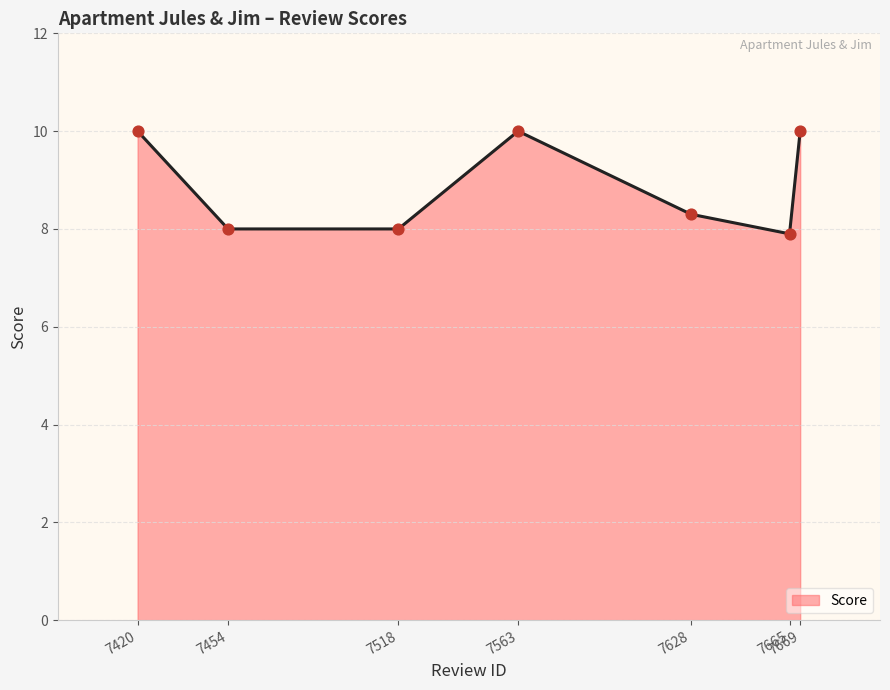

Approximately how many times larger is the value at 7518 compared to 7563?

0.8